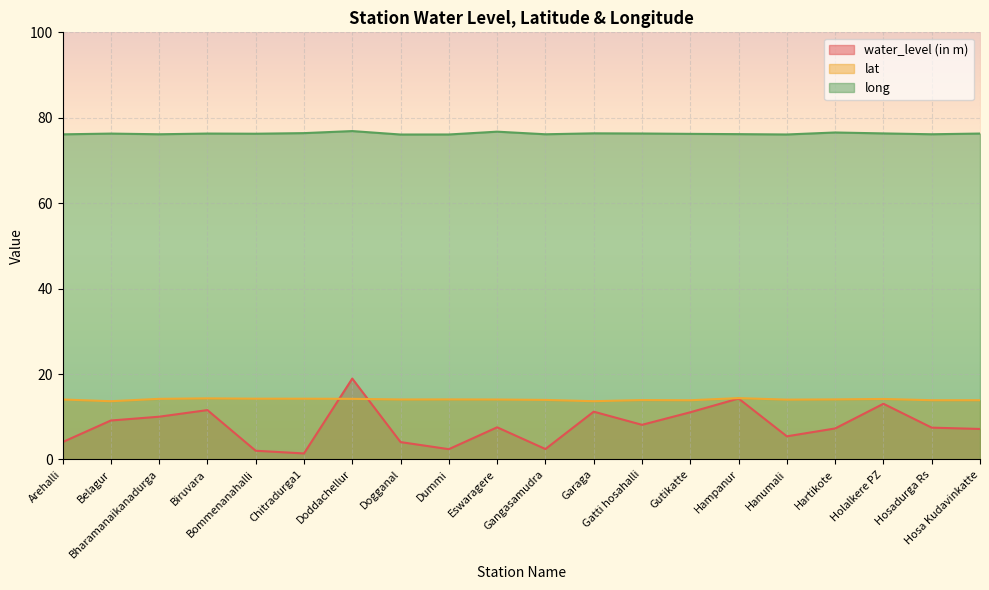

Which has a higher value, Hartikote or Dummi?

Hartikote